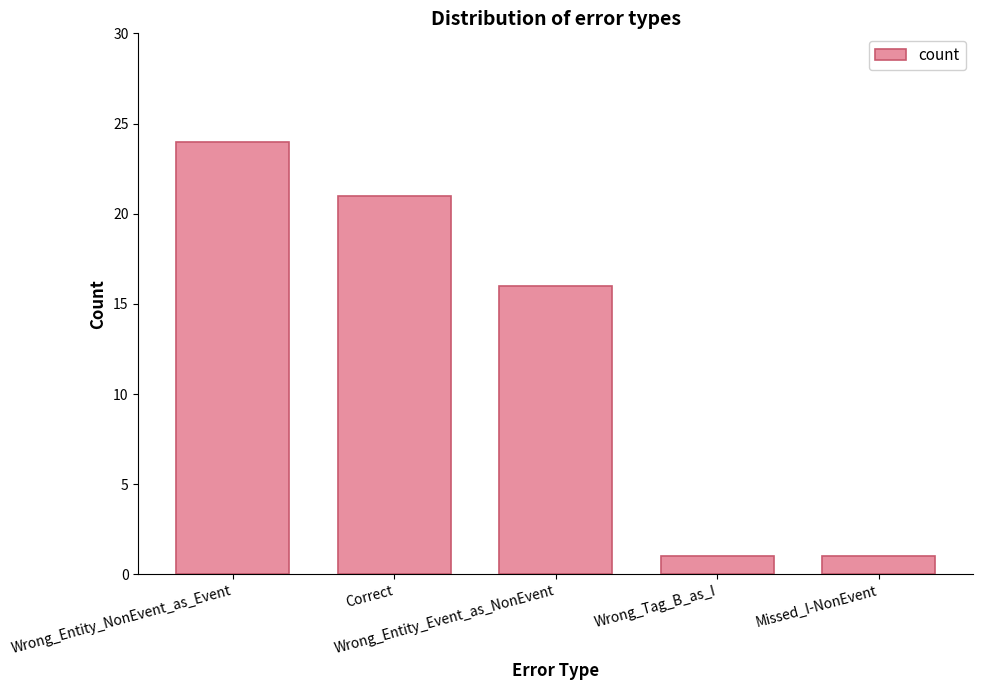

Are the bars horizontal?

No